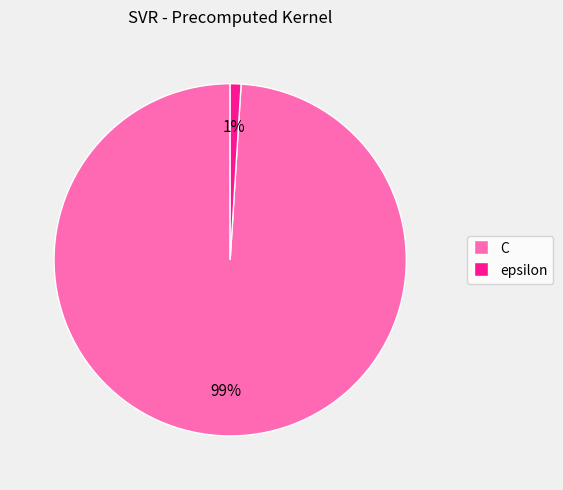

Do C and epsilon together represent more than half of the pie?

Yes